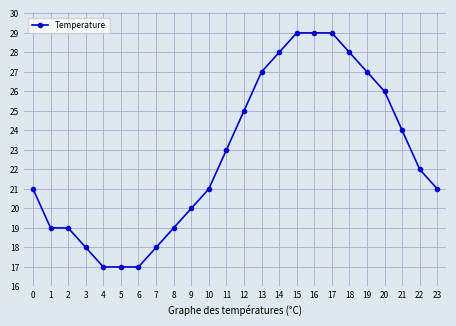

What is the value of the 15th point from the left?

28